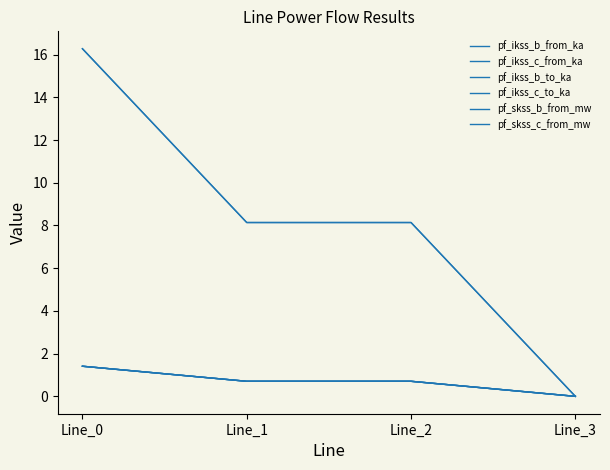

What is the approximate value of pf_ikss_b_to_ka at Line_0?

1.4